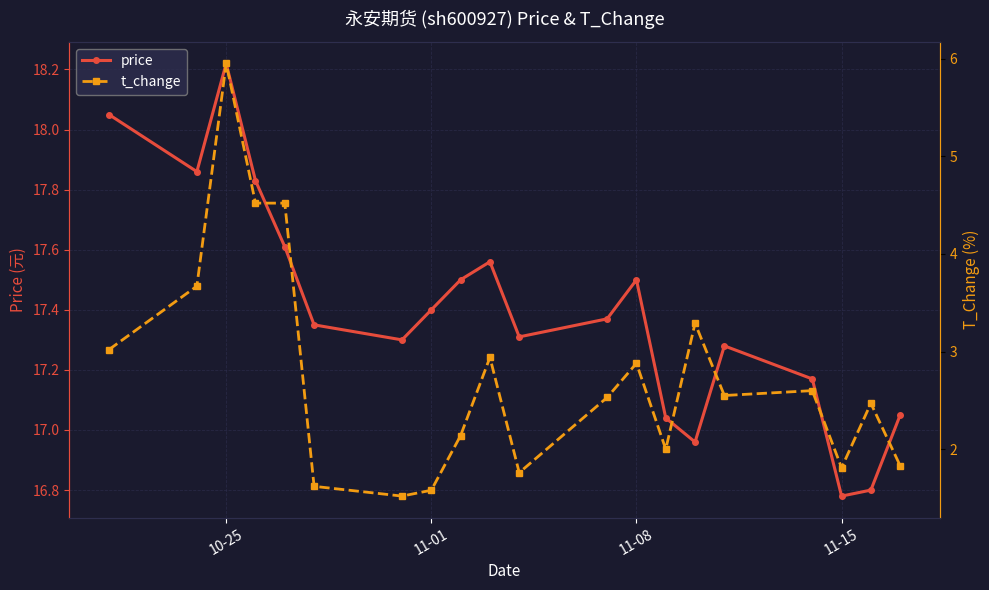

Rank the series by their maximum value, from highest to lowest.

price, t_change